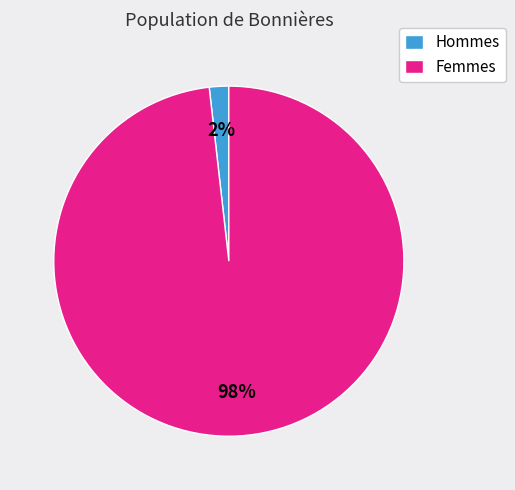

How many slices are in this pie chart?

2